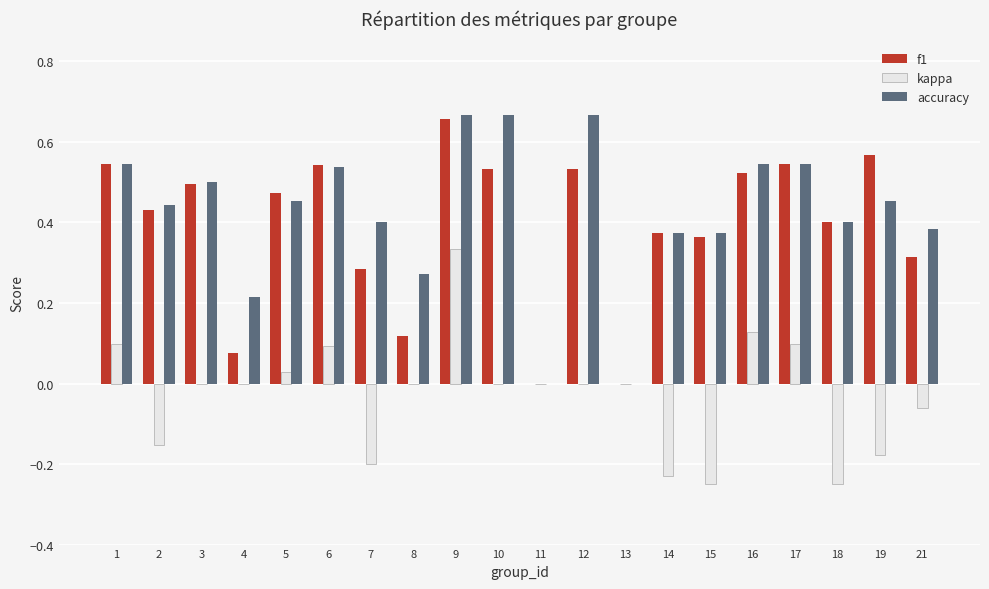

Between 9 and 15, which series saw the biggest shift?

kappa